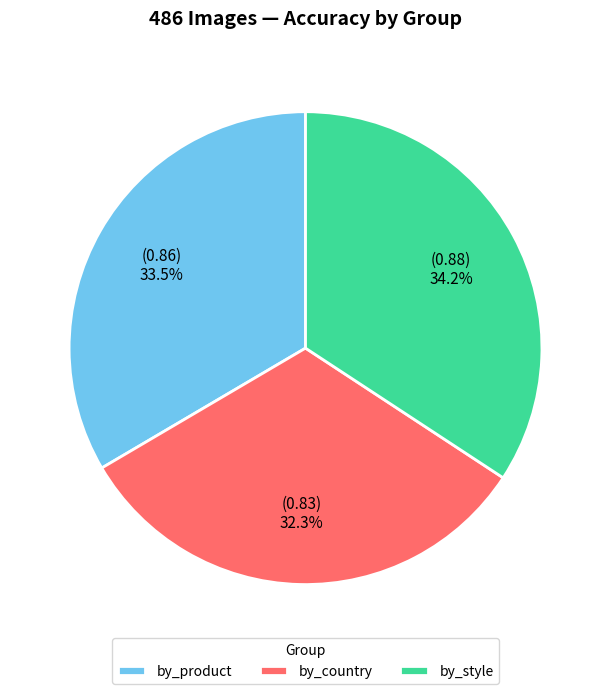

Which slice is the largest?

by_style